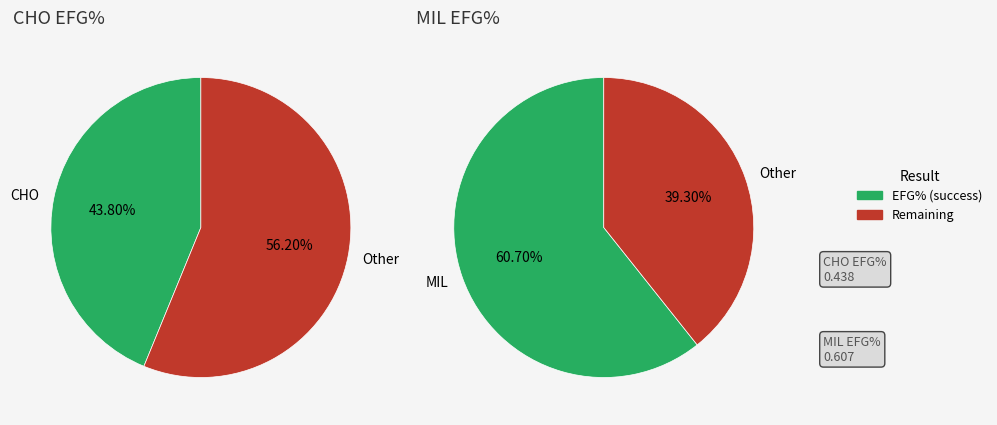

Does CHO represent more than half of the total?

No